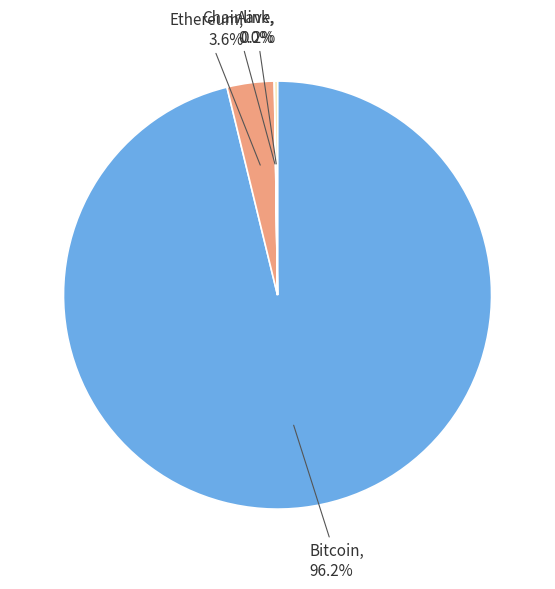

What is the majority slice?

Bitcoin